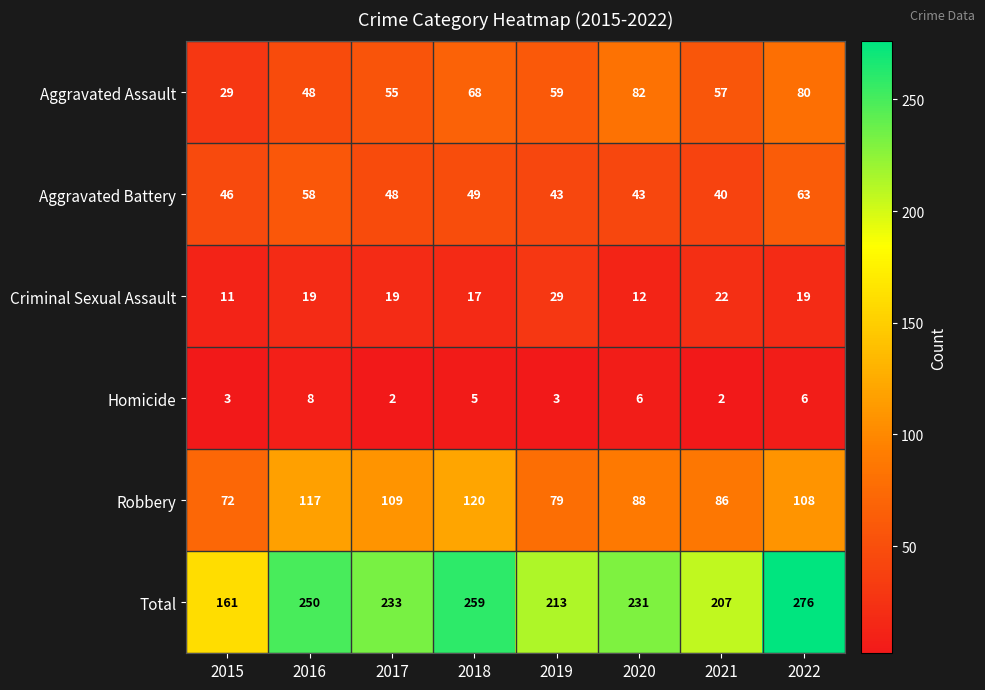

The value of Criminal Sexual Assault at 2021 is 29. True or false?

False